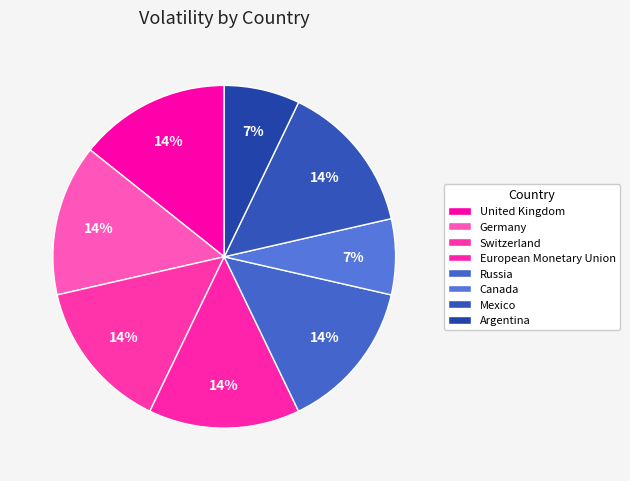

How many segments does this pie chart have?

8